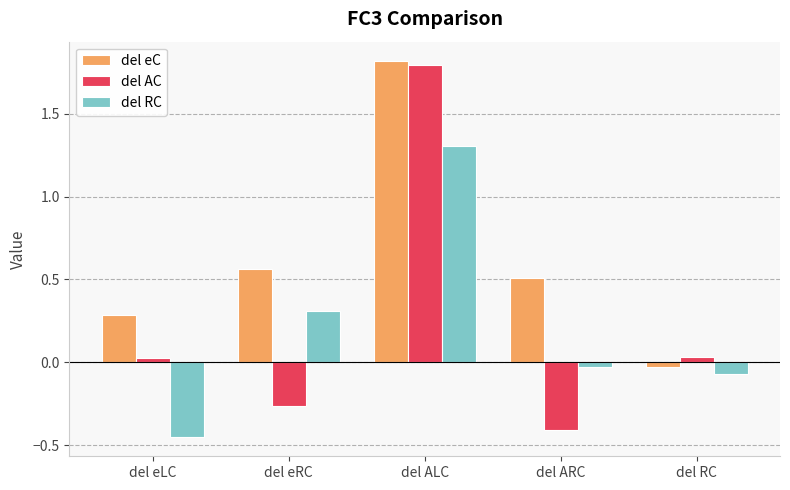

Which series changed the most between del eLC and del RC?

del RC